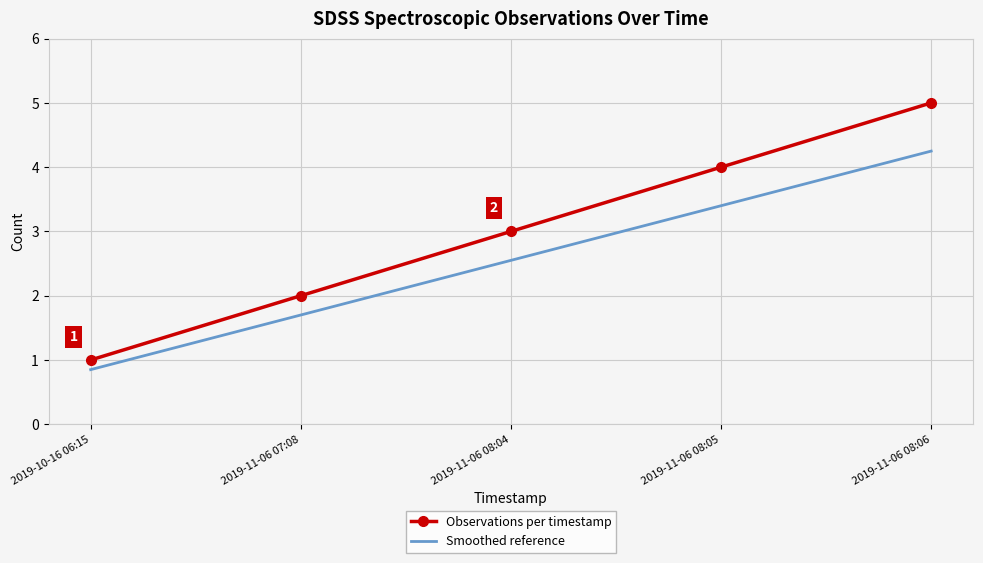

At which label is Smoothed reference closest to 2?

2019-11-06 07:08